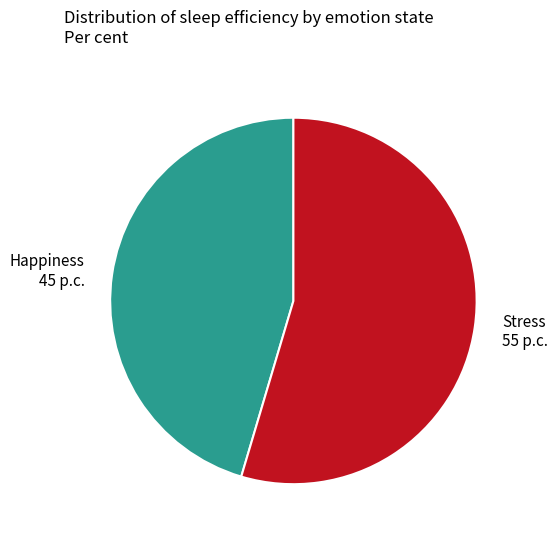

The Happiness slice represents 39% of the pie. True or false?

False